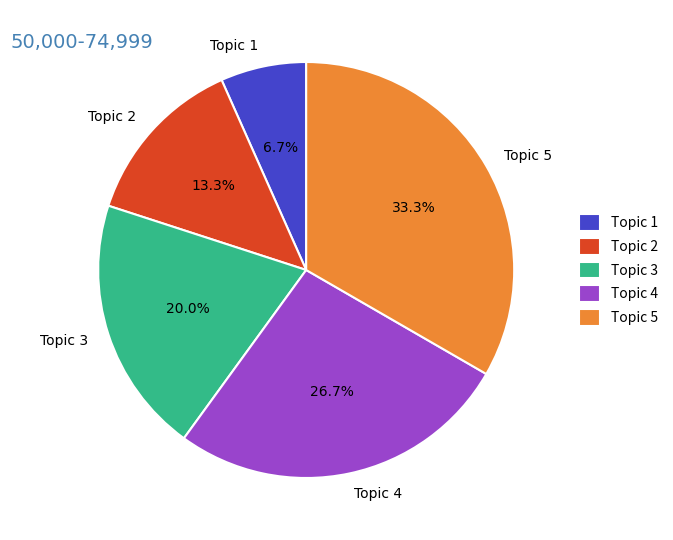

What portion of the pie excludes Topic 1?

93.3%